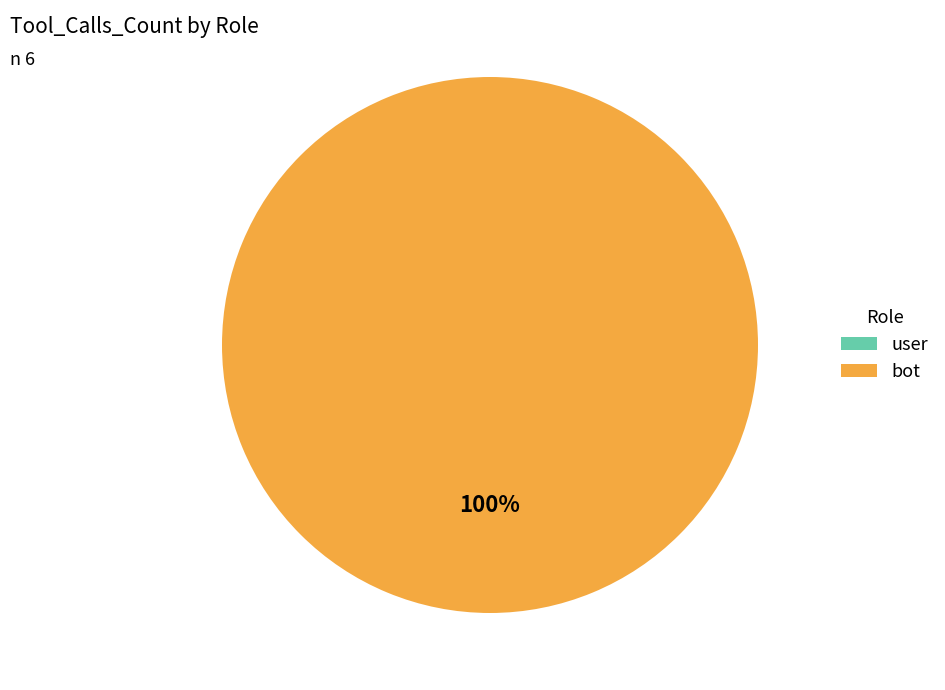

Is it true that 2 is 0% of the pie?

True